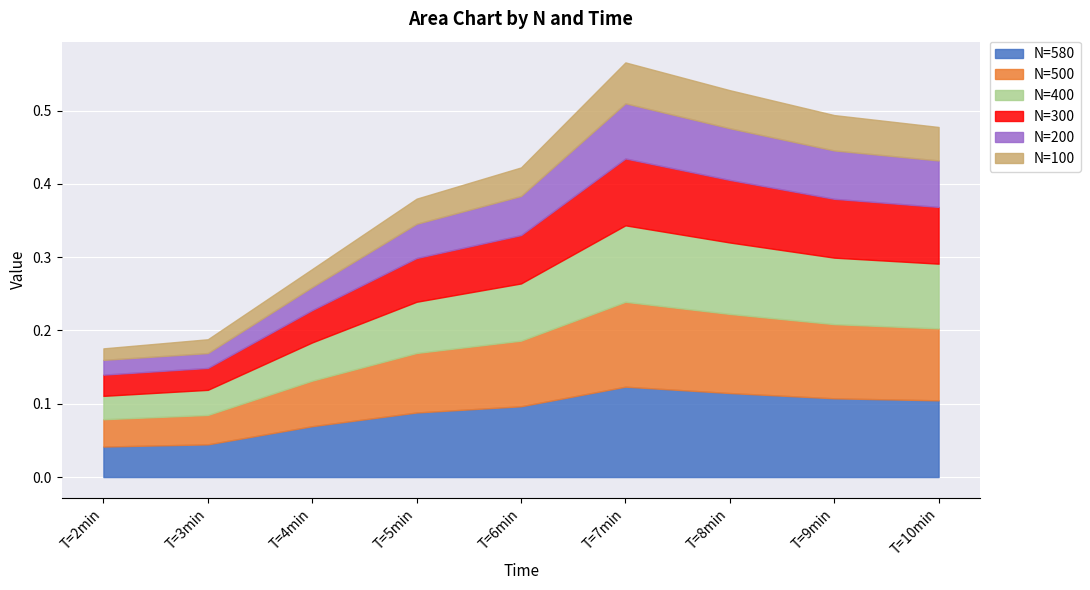

What is the difference between the N=400 values at T=3min and T=8min?

0.1